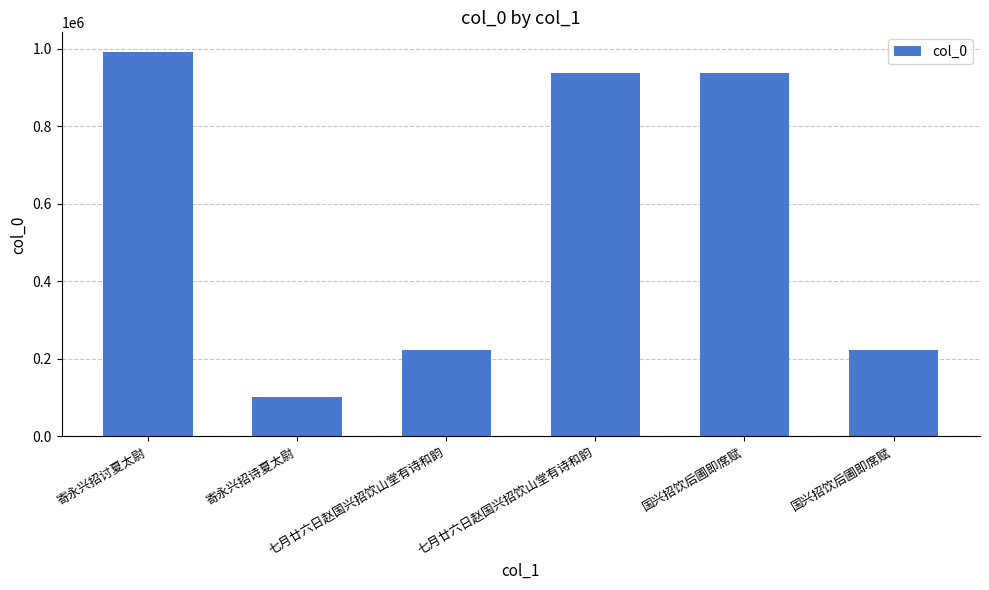

What is the label of the 6th bar from the left?

国兴招饮后圃即席赋